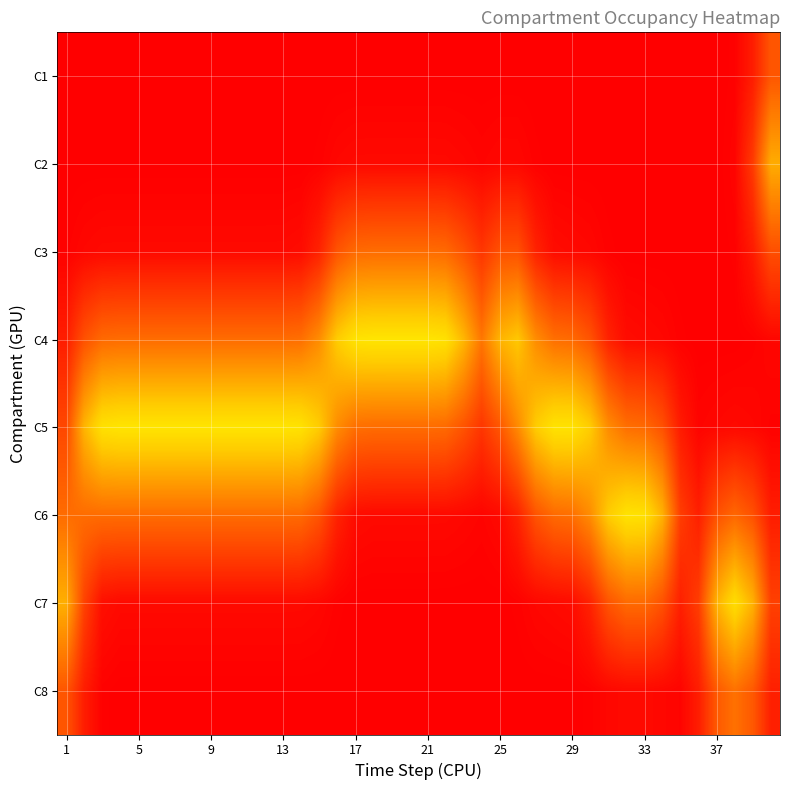

At which category is the sum across all series the highest?

1